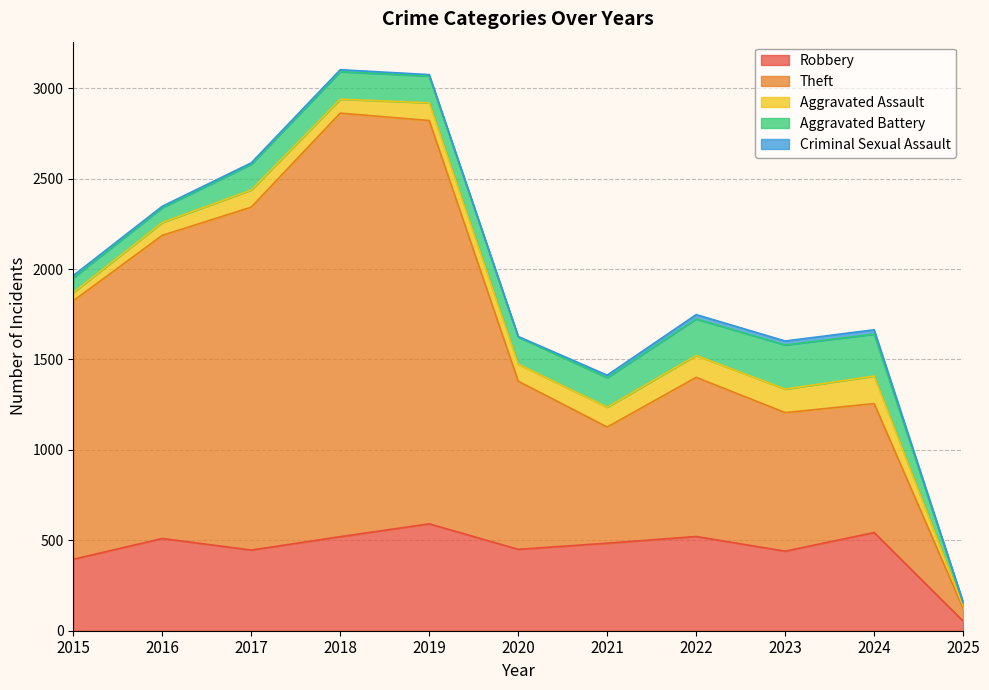

At which label does Theft reach its peak?

2018